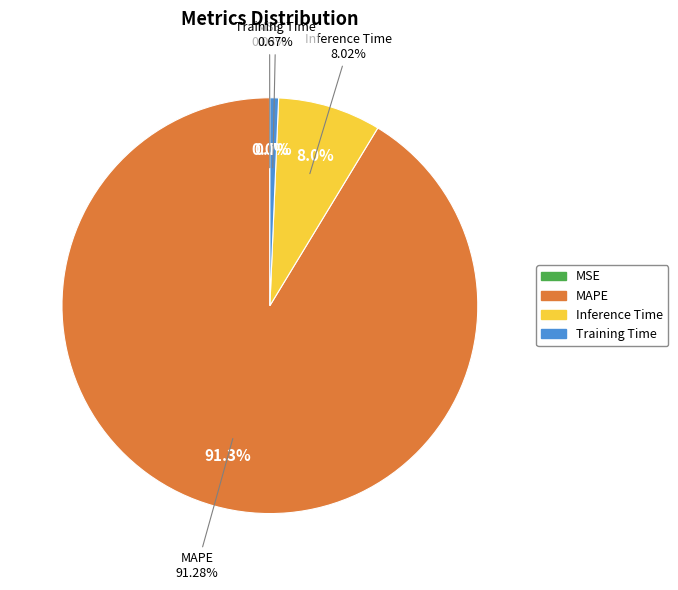

To the nearest percent, what is the difference between the largest and smallest slice percentages?

91%